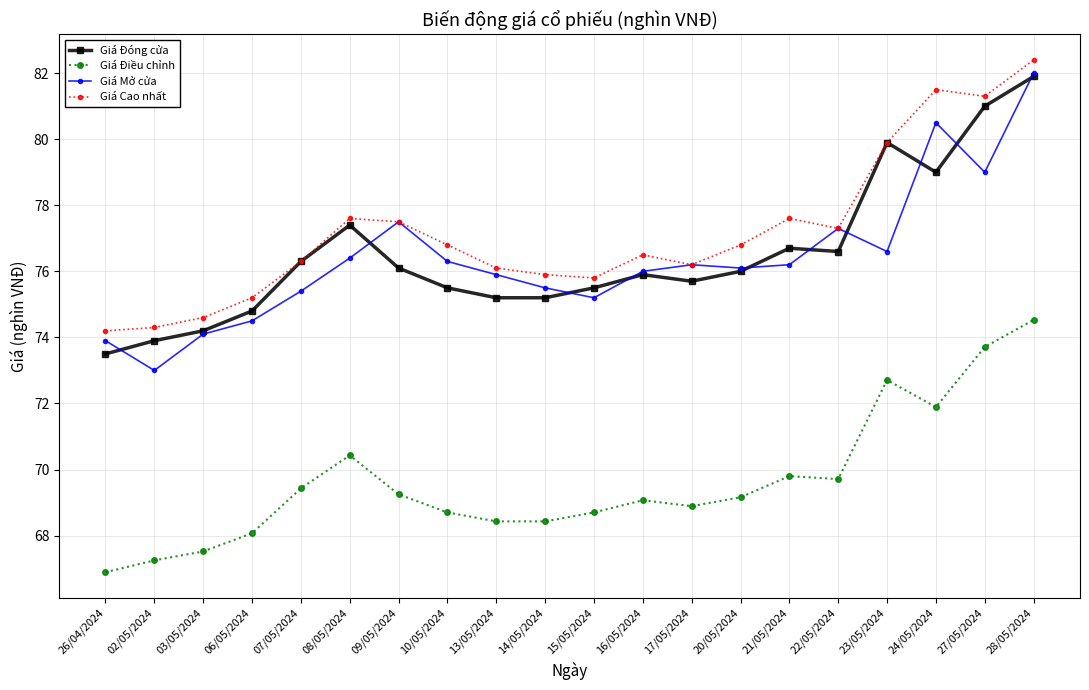

True or false: Giá Cao nhất has a value of 104.6 at 16/05/2024.

False